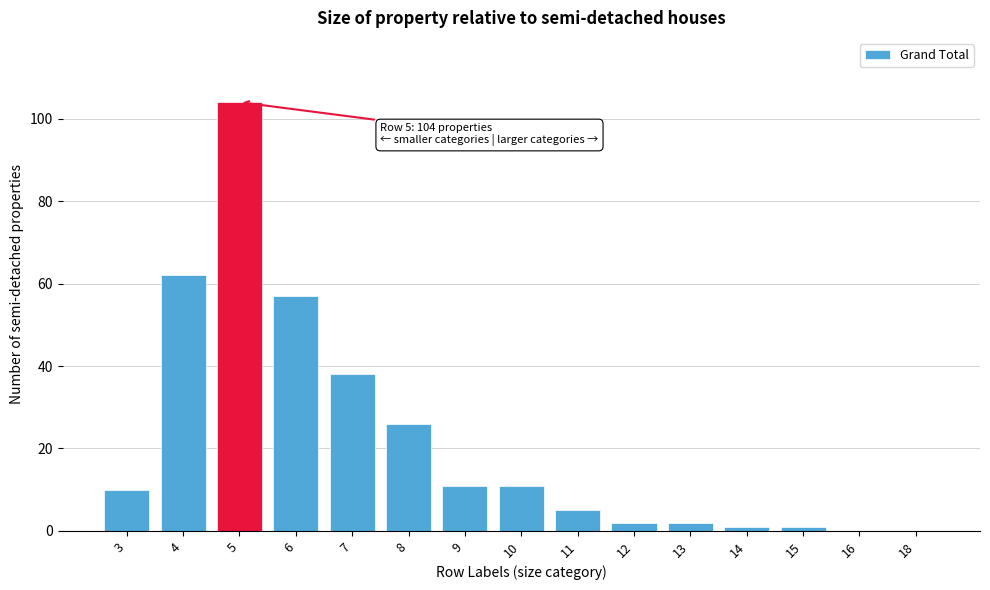

Reading left to right, what are all the values shown in this chart?

3=10	4=62	5=104	6=57	7=38	8=26	9=11	10=11	11=5	12=2	13=2	14=1	15=1	16=0	18=0